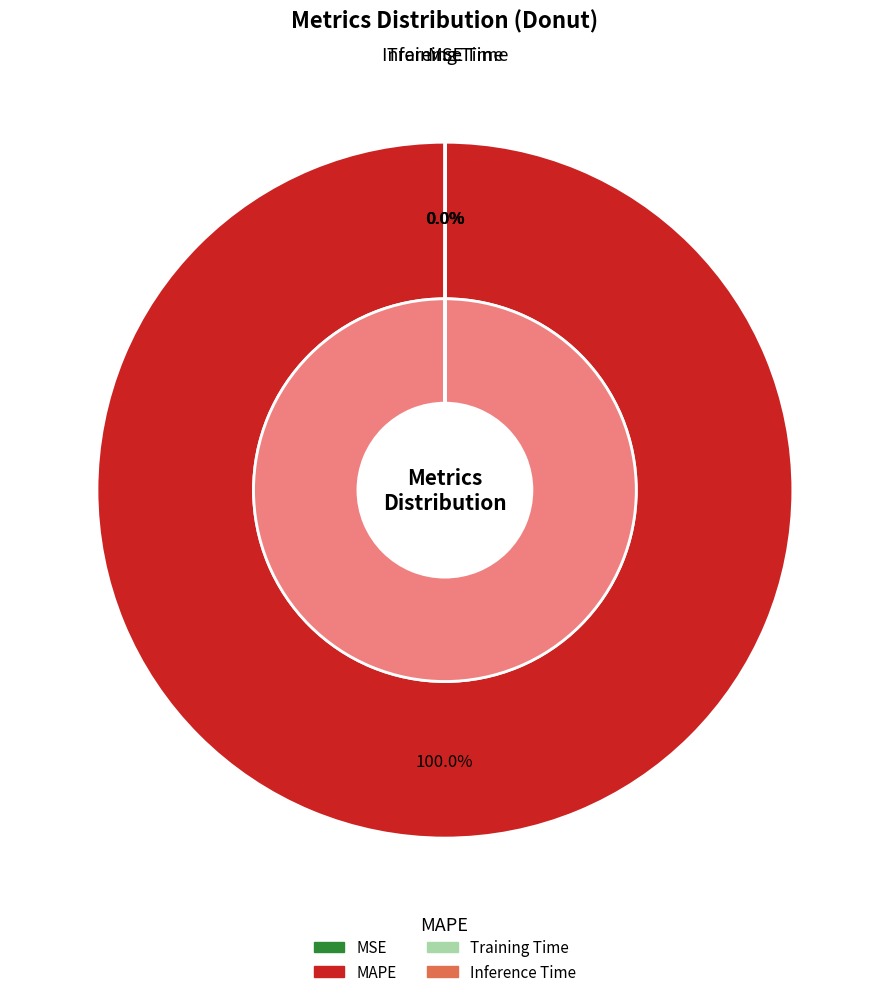

Between MAPE and MSE, which is larger?

MAPE